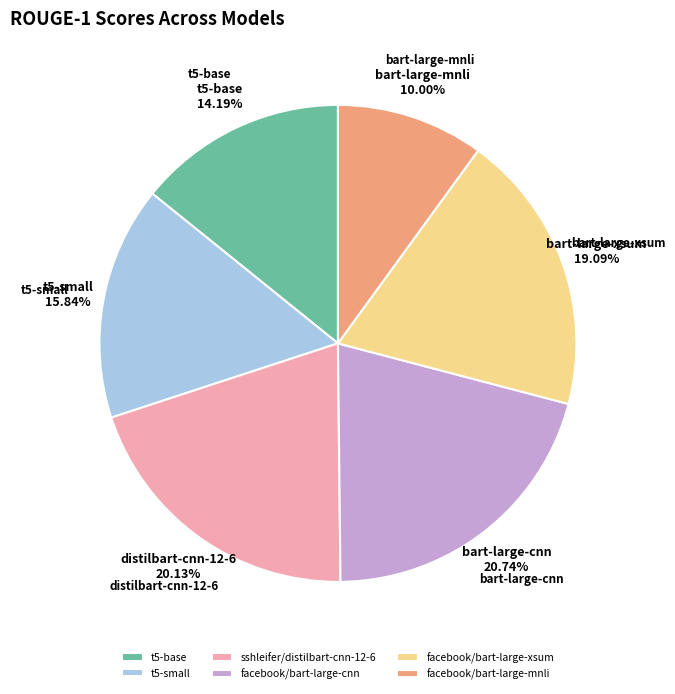

Rank the categories by value from highest to lowest.

facebook/bart-large-cnn, sshleifer/distilbart-cnn-12-6, facebook/bart-large-xsum, t5-small, t5-base, facebook/bart-large-mnli